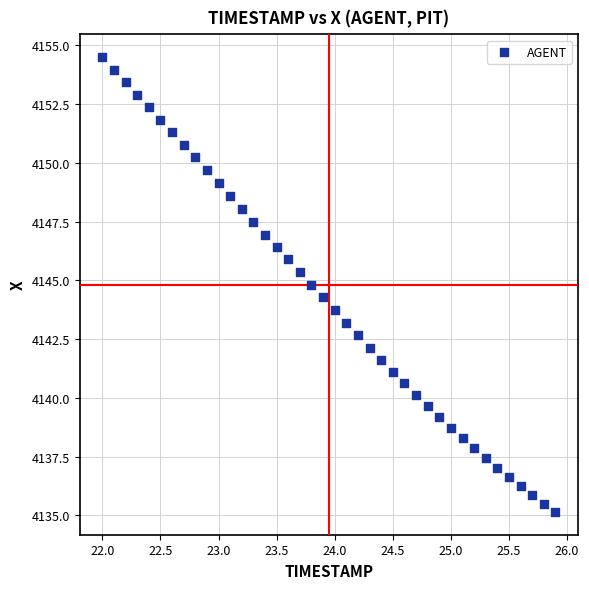

What is the range of X values (max minus min)?

3.9